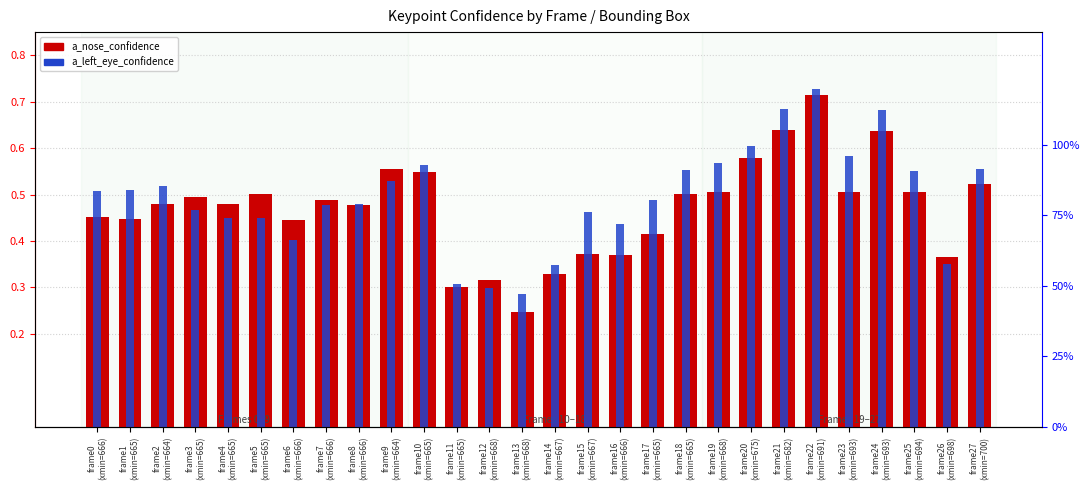

List the series in order of their peak value, highest first.

a_left_eye_confidence, a_nose_confidence